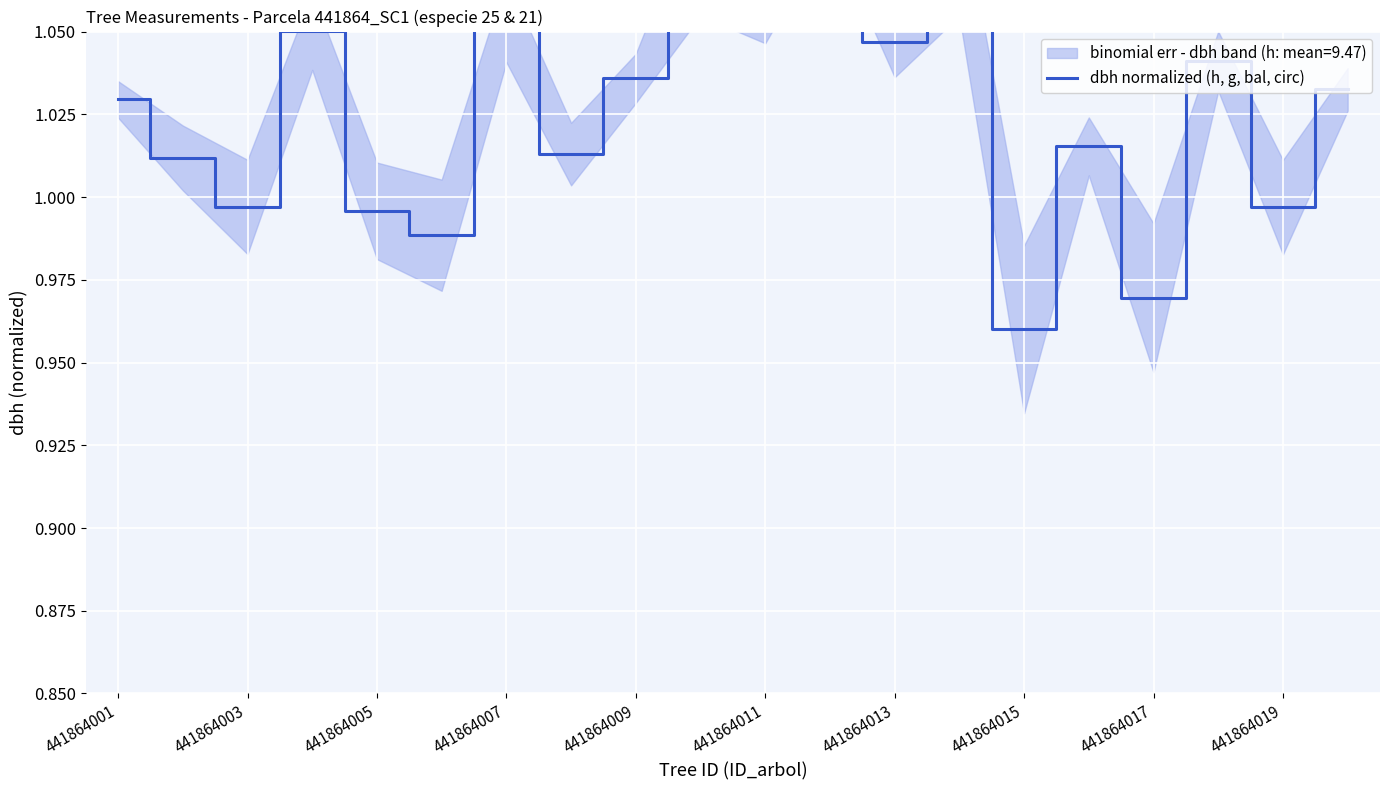

How many lines are shown in the chart?

1